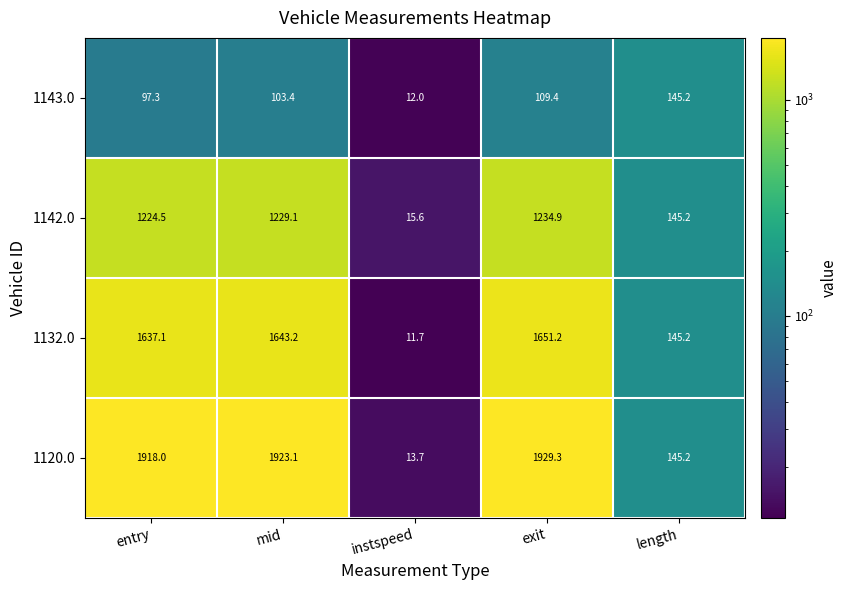

How many categories are shown in the chart?

5